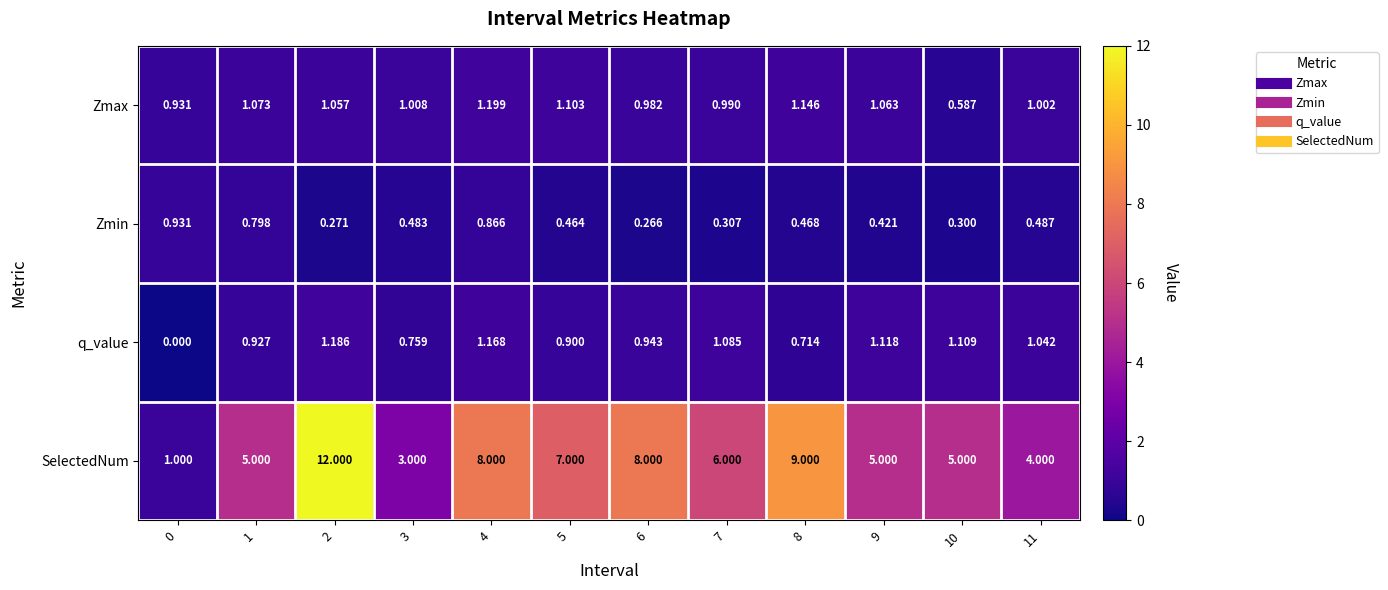

Which series has the largest range (max minus min)?

SelectedNum